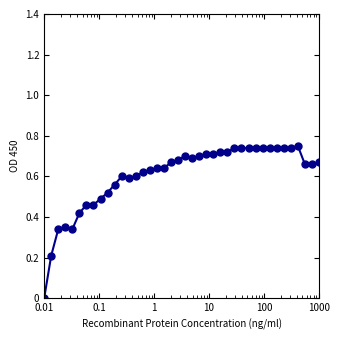

What is the sum of all values?

24.2